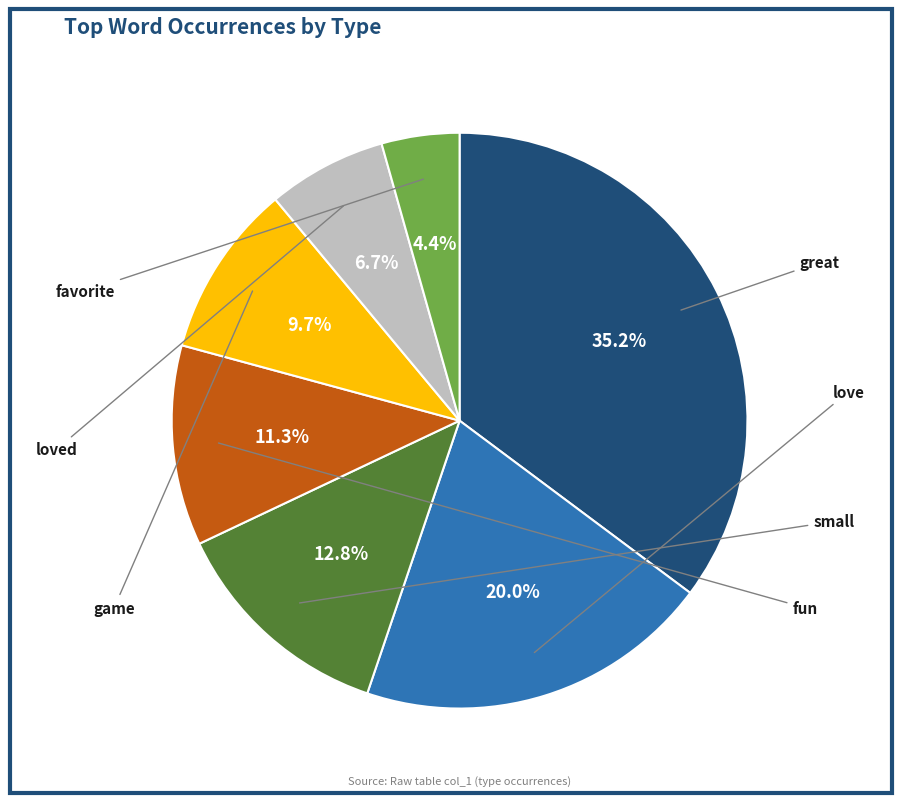

To the nearest percent, what portion does favorite represent?

4%